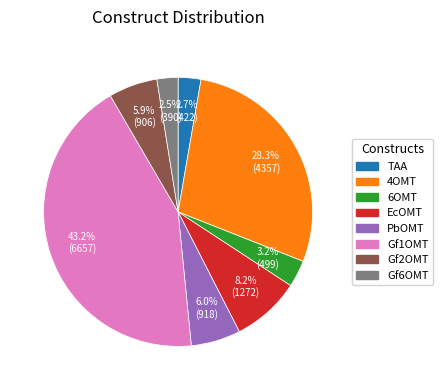

True or false: TAA accounts for 3% of the total.

True